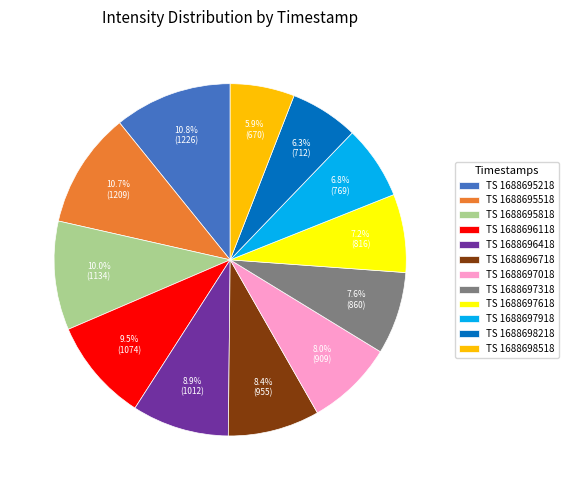

What is the ratio of the value at TS 1688696118 to the value at TS 1688698218?

1.5